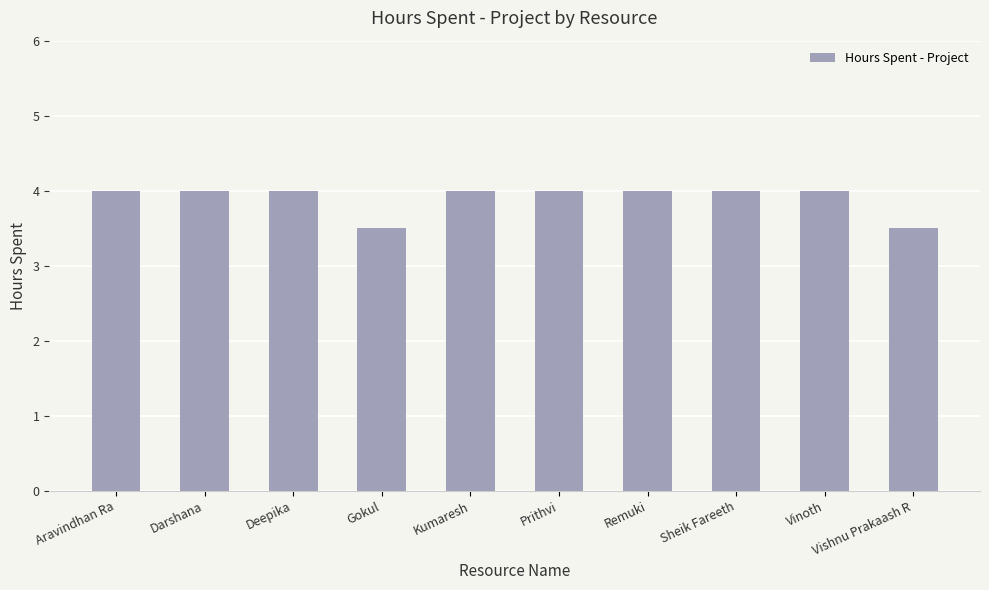

Is it true that the value at Vinoth is 2.2?

False